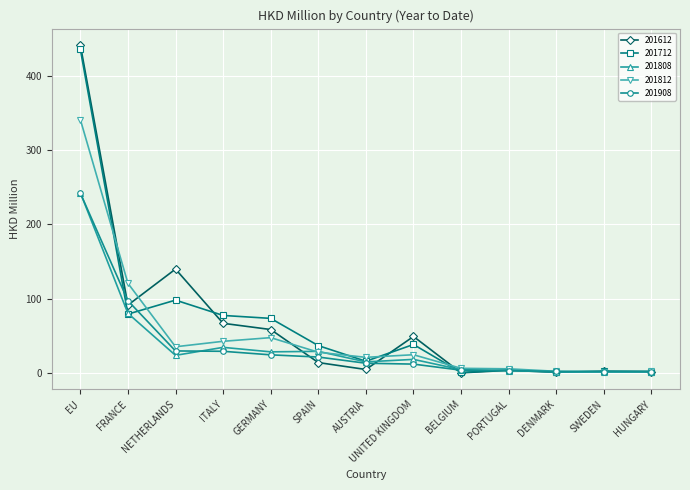

What are all the series names shown in the legend?

201612, 201712, 201808, 201812, 201908